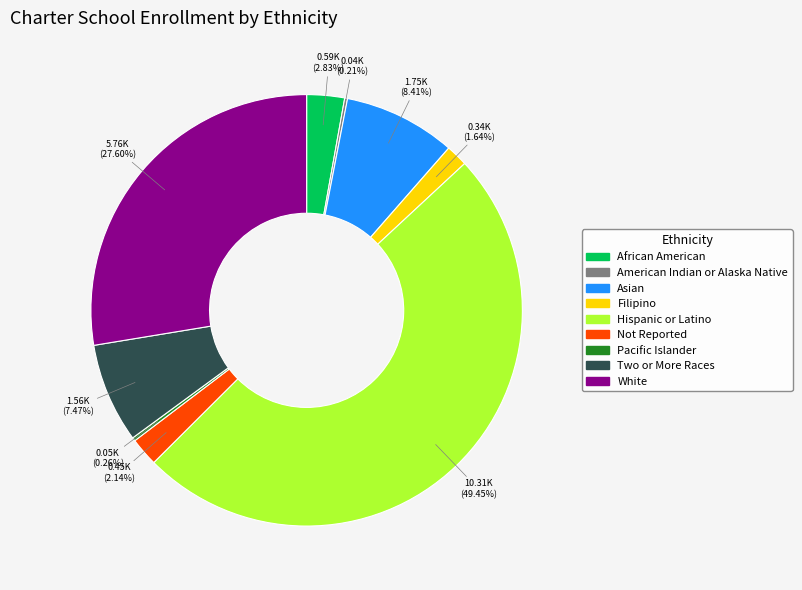

Between Not Reported and Asian, which is larger?

Asian